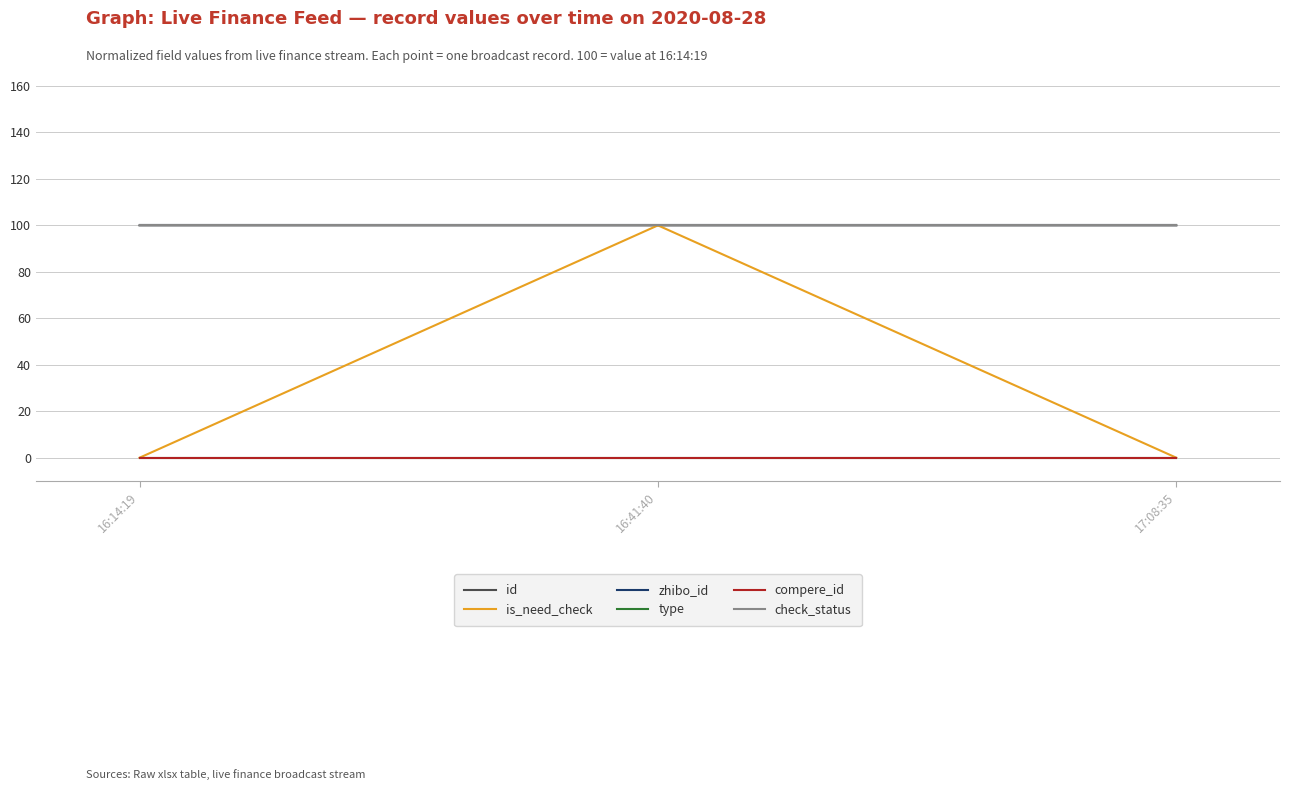

Does the chart have visible grid lines?

Yes